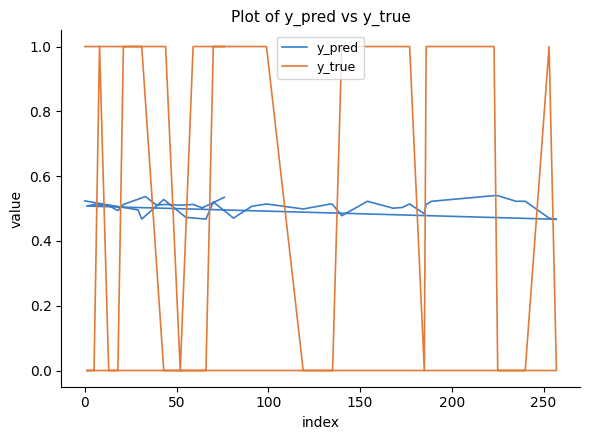

Reading left to right, what are all the values shown in this chart?

y_pred: 0.5	0.5	0.5	0.5	0.5	0.5	0.5	0.5	0.5	0.5	0.5	0.5	0.5	0.5	0.5	0.5	0.5	0.5	0.5	0.5	0.5	0.5	0.5	0.5	0.5	0.5	0.5	0.5	0.5	0.5	0.5	0.5	0.5	0.5	0.5	0.5	0.5	0.5	0.5	0.5
y_true: 1.0	1.0	1.0	0.0	0.0	0.0	1.0	1.0	1.0	1.0	0.0	0.0	0.0	1.0	1.0	1.0	1.0	1.0	0.0	1.0	1.0	1.0	0.0	0.0	0.0	1.0	0.0	0.0	0.0	1.0	0.0	0.0	1.0	1.0	1.0	1.0	0.0	1.0	1.0	1.0